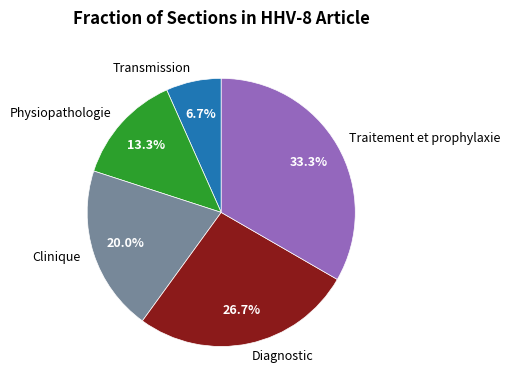

How much of the chart is everything except Clinique?

80.0%